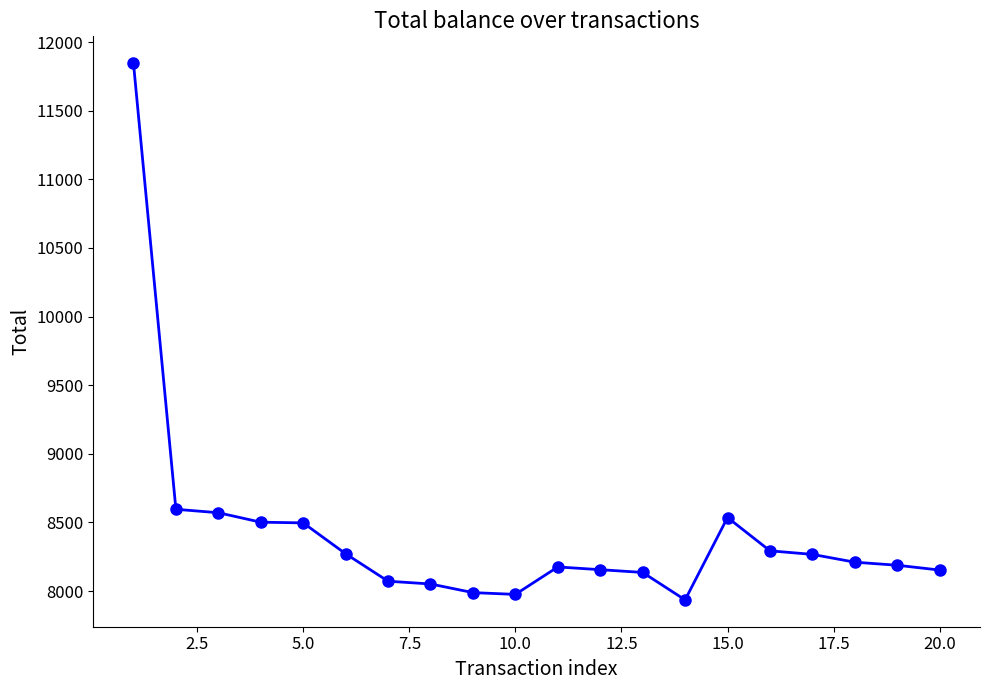

What is the minimum value shown in the chart?

7935.8